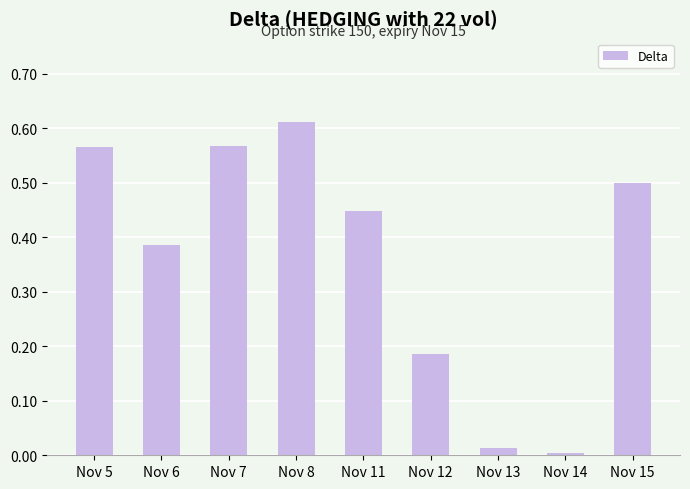

Are the bars grouped side by side (vs. stacked)?

No